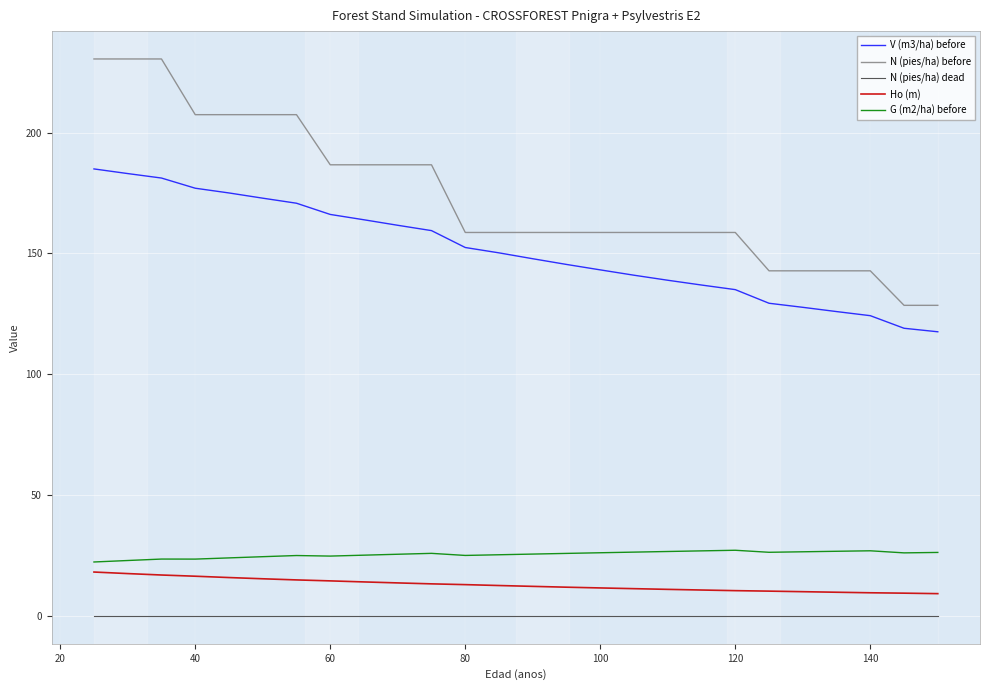

True or false: Ho (m) and G (m2/ha) before cross at least once.

False